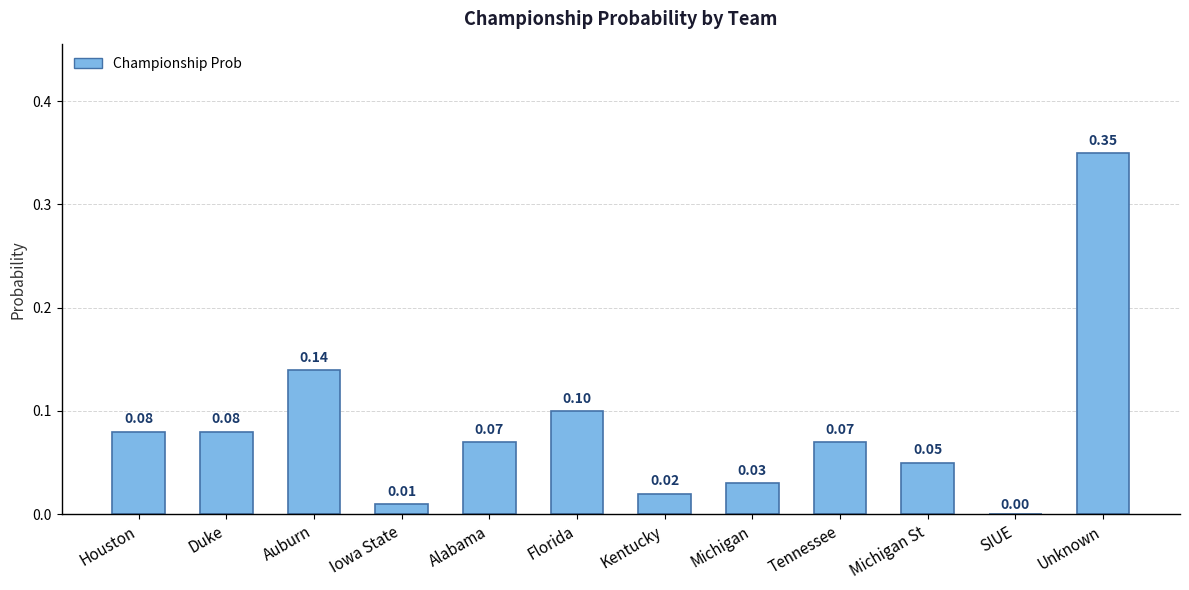

At which category does the chart reach its peak across all series?

Unknown